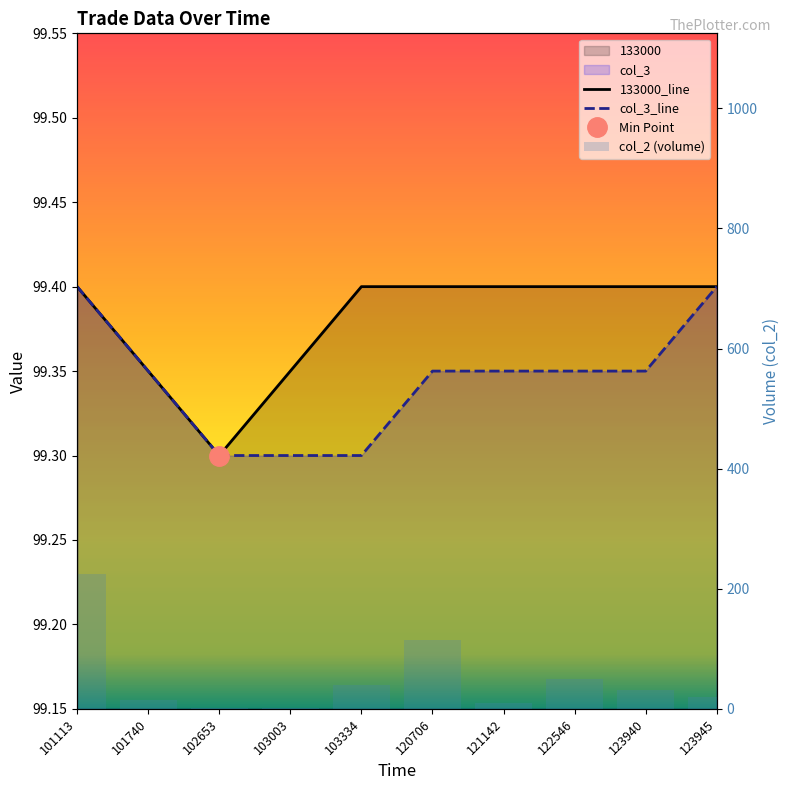

Does the chart contain any negative values?

No